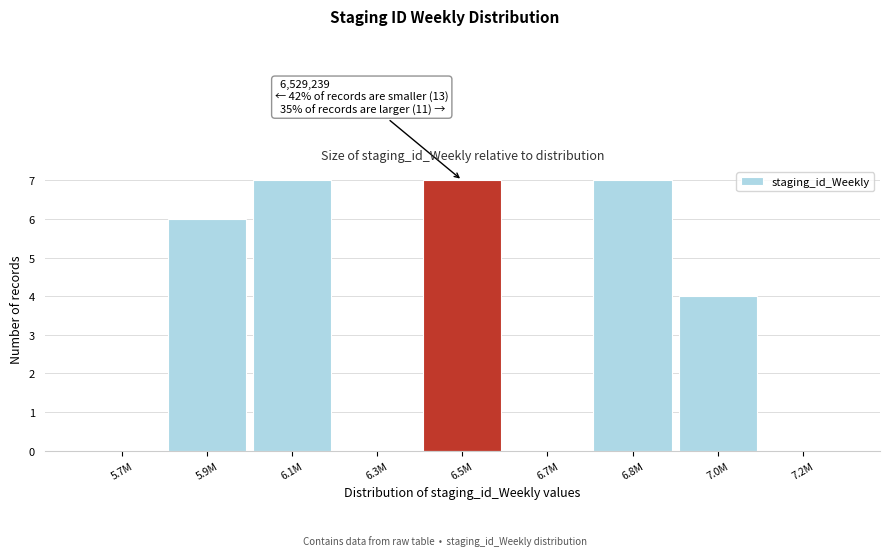

Reading right to left, extract all data points from this chart.

7.2M=0	7.0M=4	6.8M=7	6.7M=0	6.5M=7	6.3M=0	6.1M=7	5.9M=6	5.7M=0